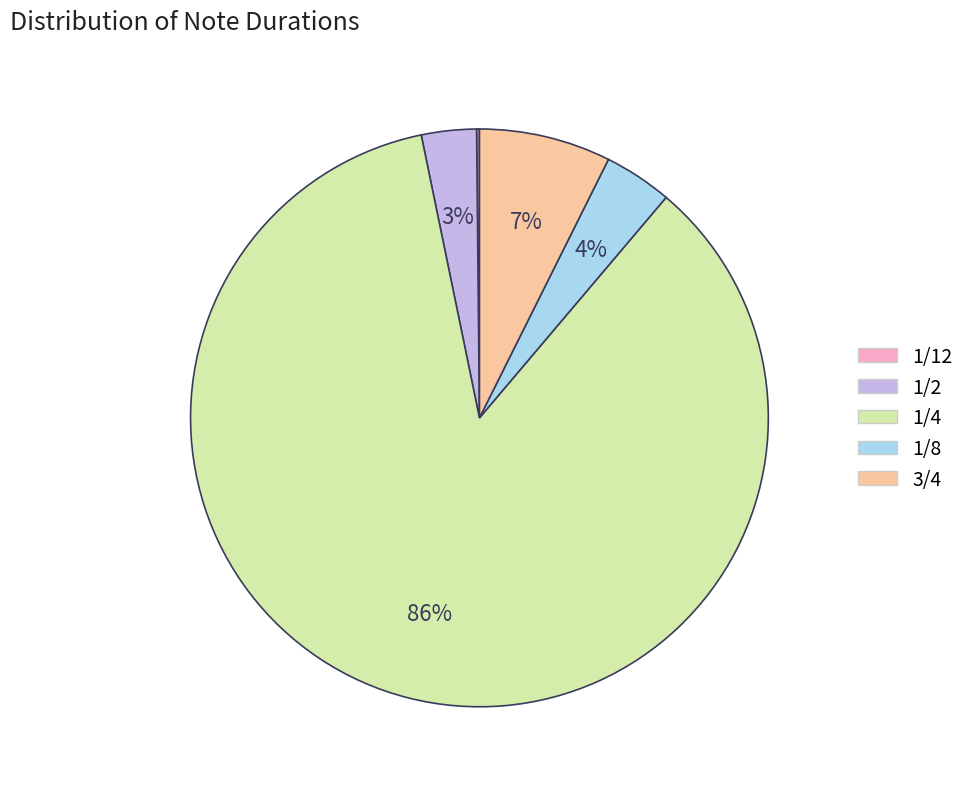

True or false: 1/8 accounts for 4% of the total.

True